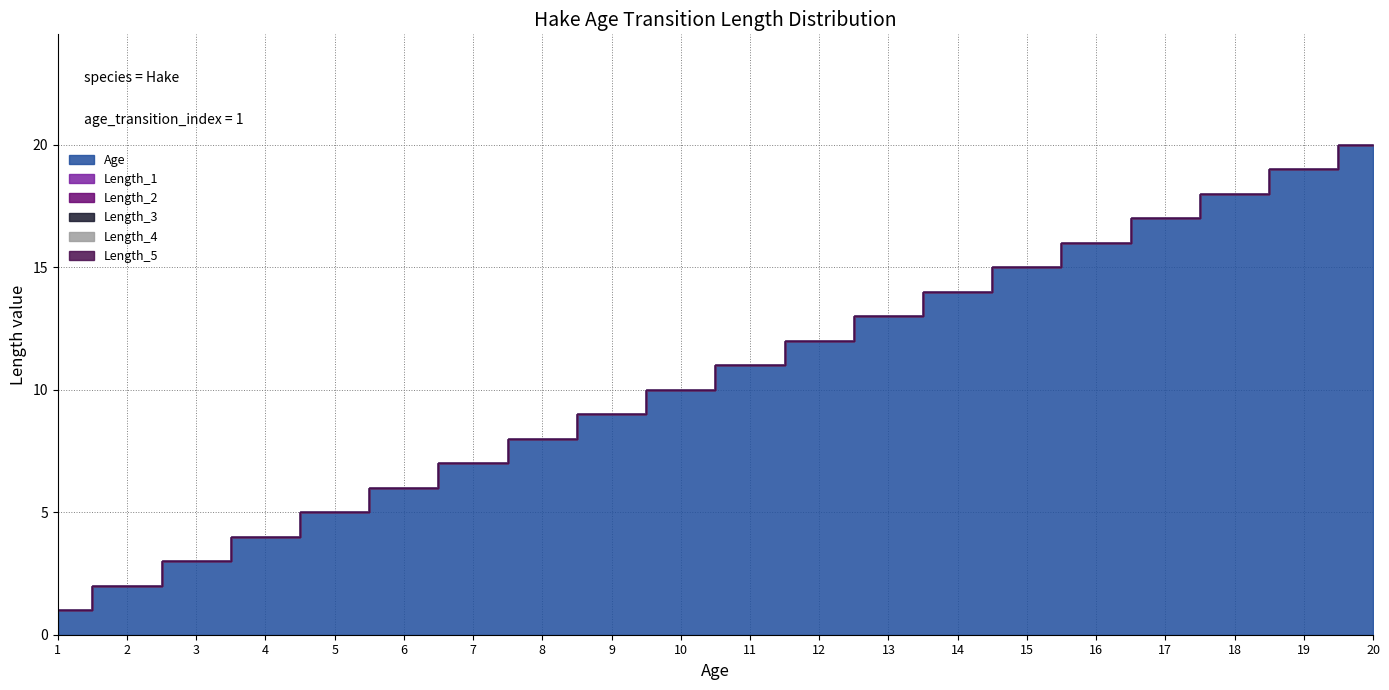

At which category is the sum across all series the highest?

20